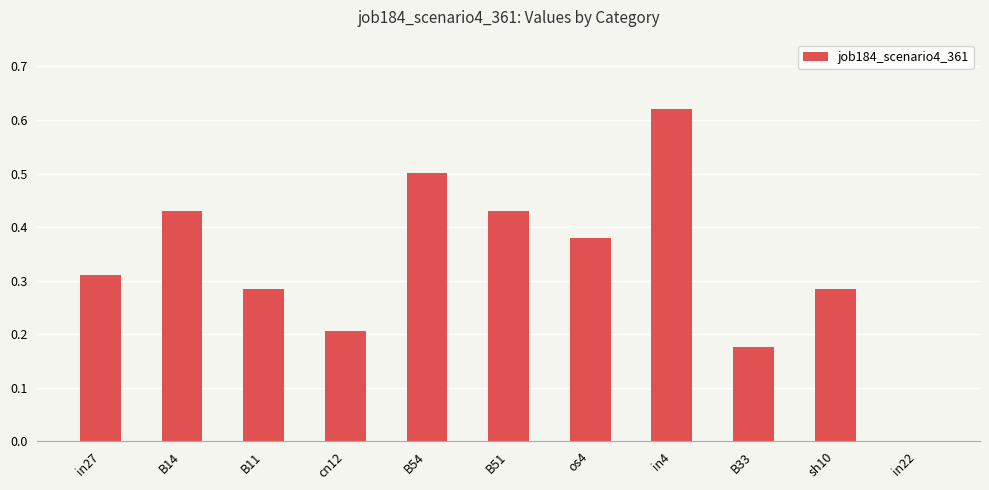

Is it true that the value at B51 is 0.6?

False